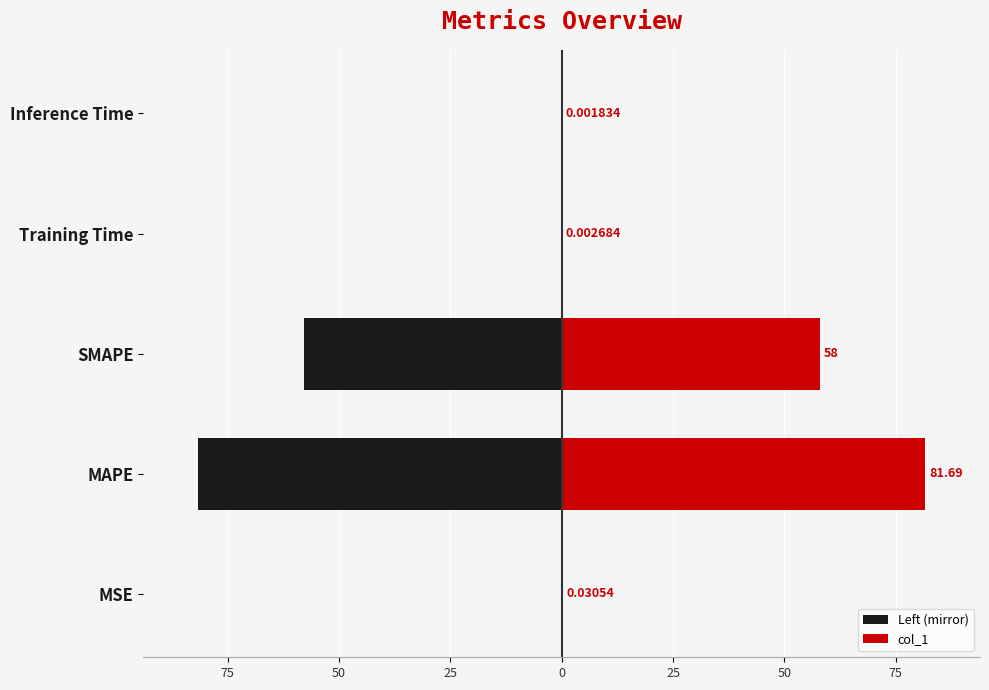

What is the difference between the second highest and second lowest values in the Left (mirror) series?

58.0